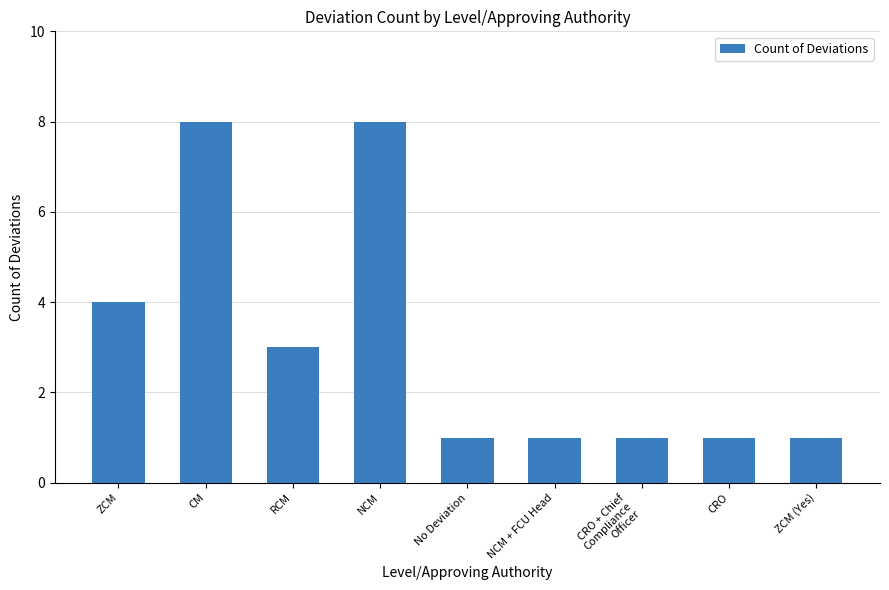

The chart shows a value of 0 at No Deviation. True or false?

False